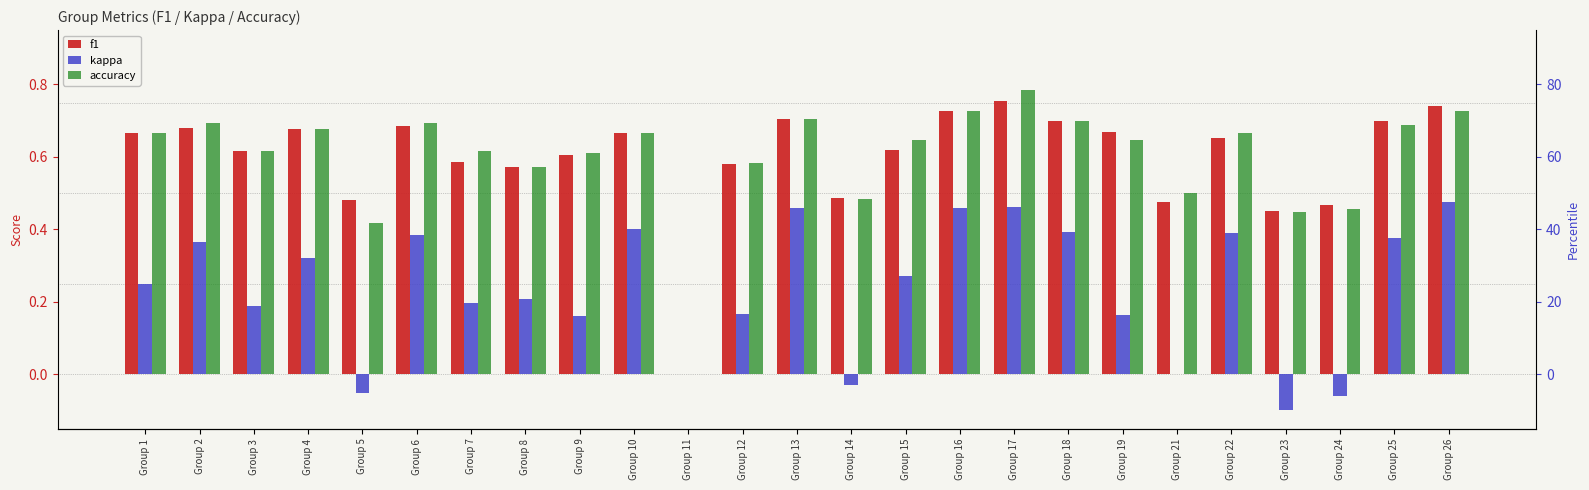

What is the difference between the maximum and minimum values in the accuracy series?

0.8